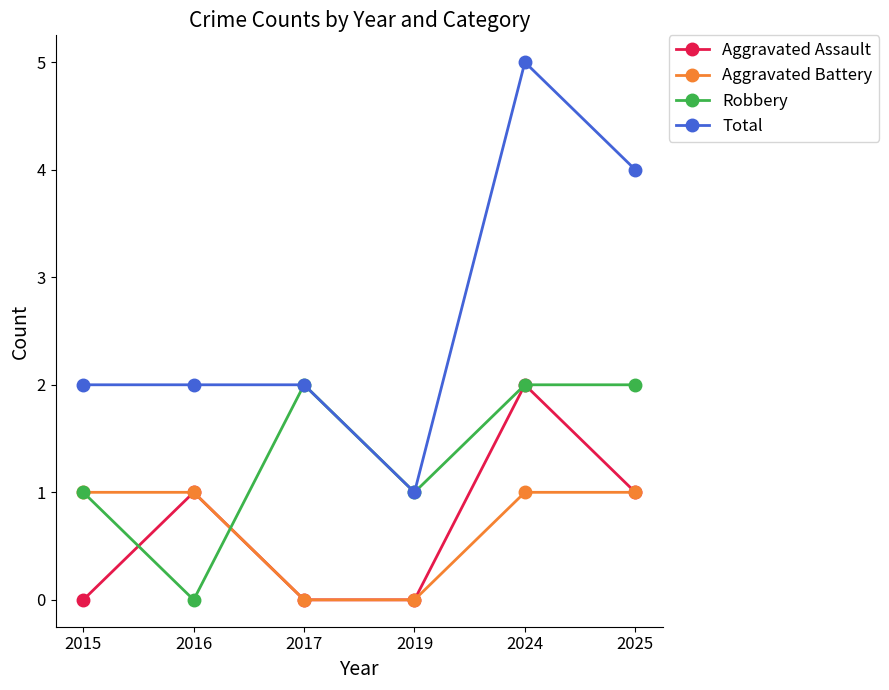

What is the spread (max minus min) of values at 2017?

2